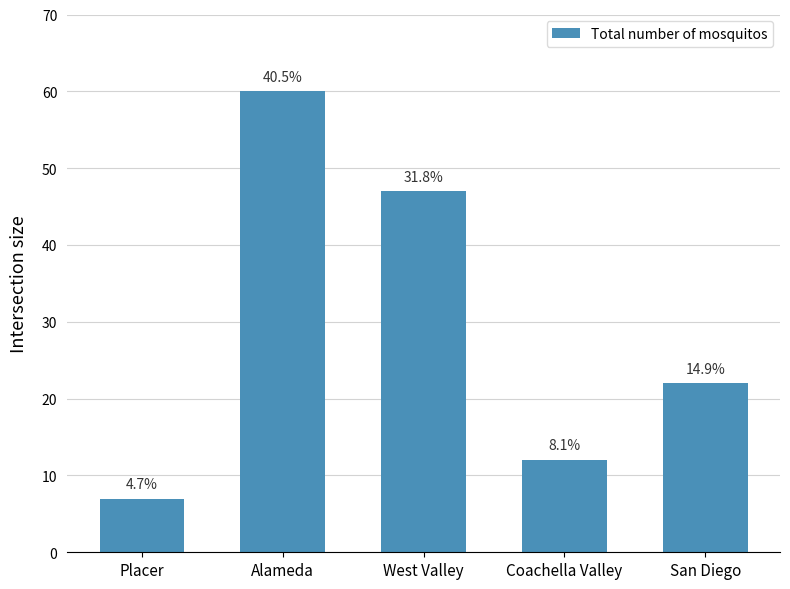

What is the change in value from Coachella Valley to San Diego?

+10